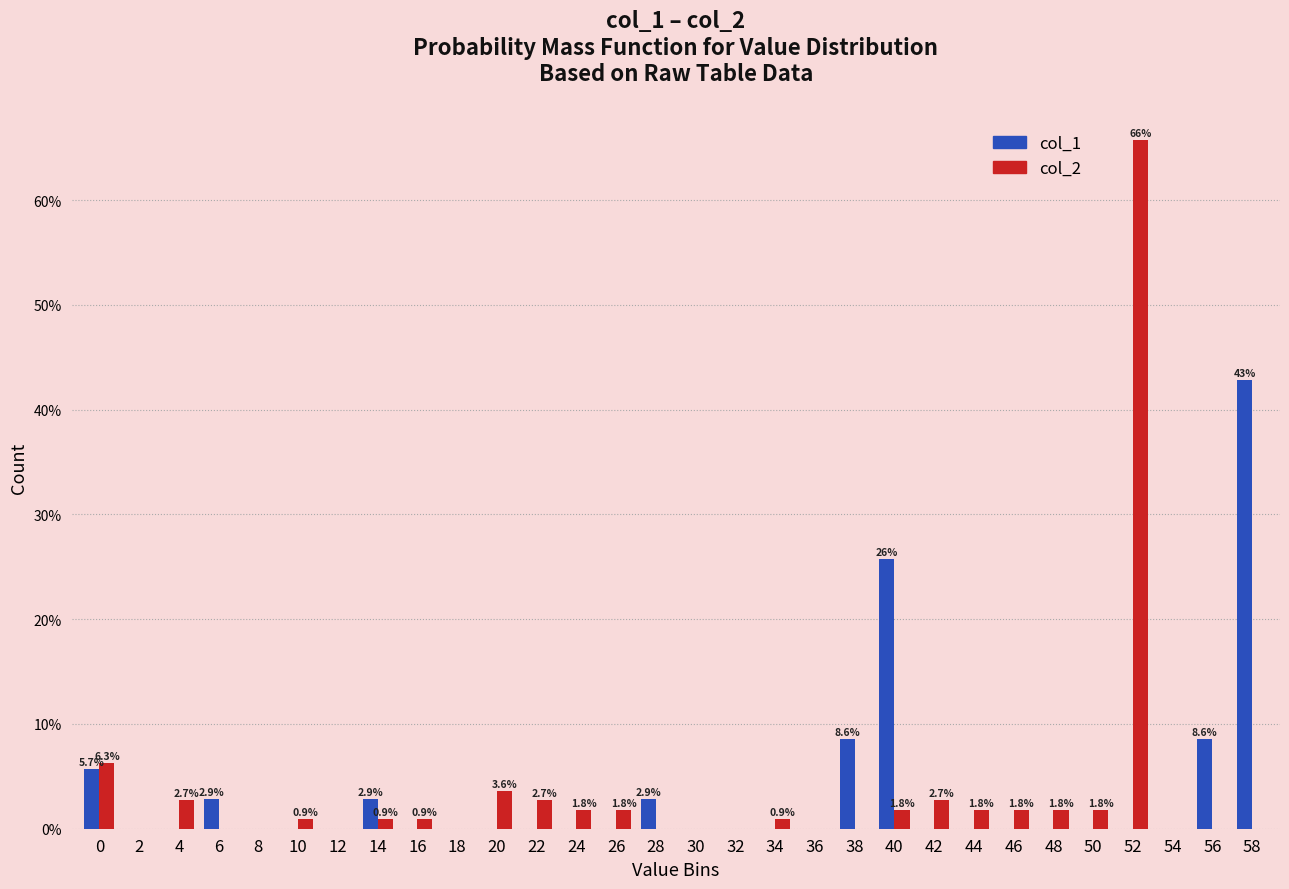

What is the average value of the col_2 series?

3.3